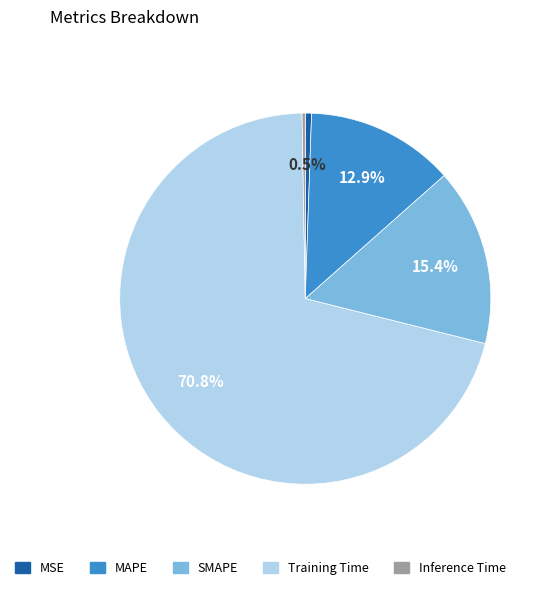

Which slice represents more than half of the pie?

Training Time